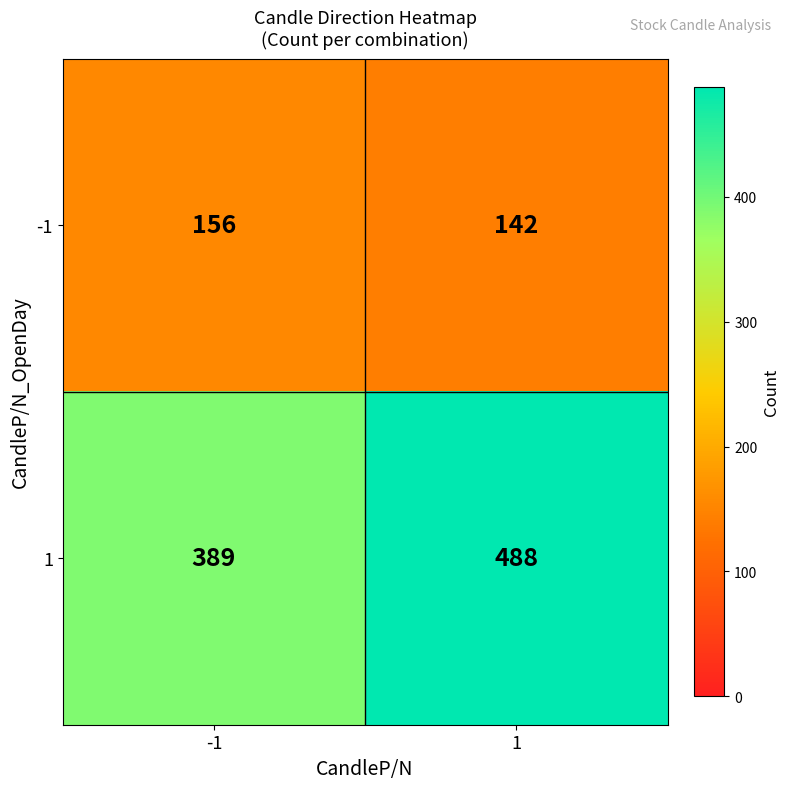

Rank the series at -1 from highest to lowest value.

1, -1